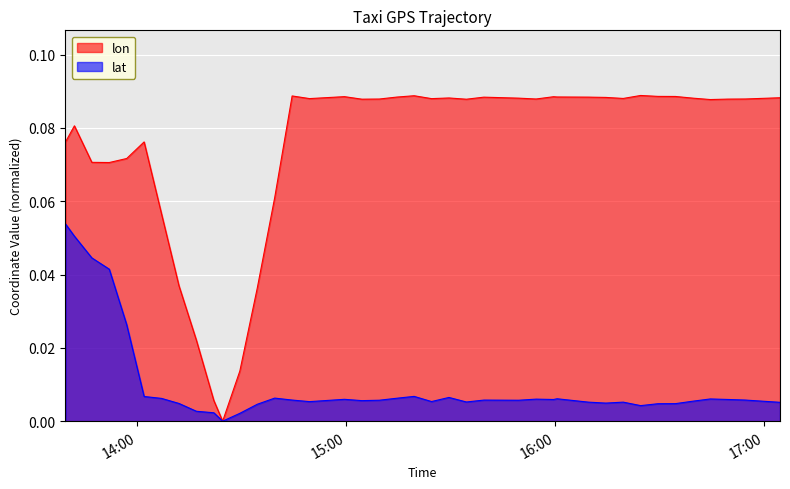

Rank the series by their average value, from lowest to highest.

lat, lon